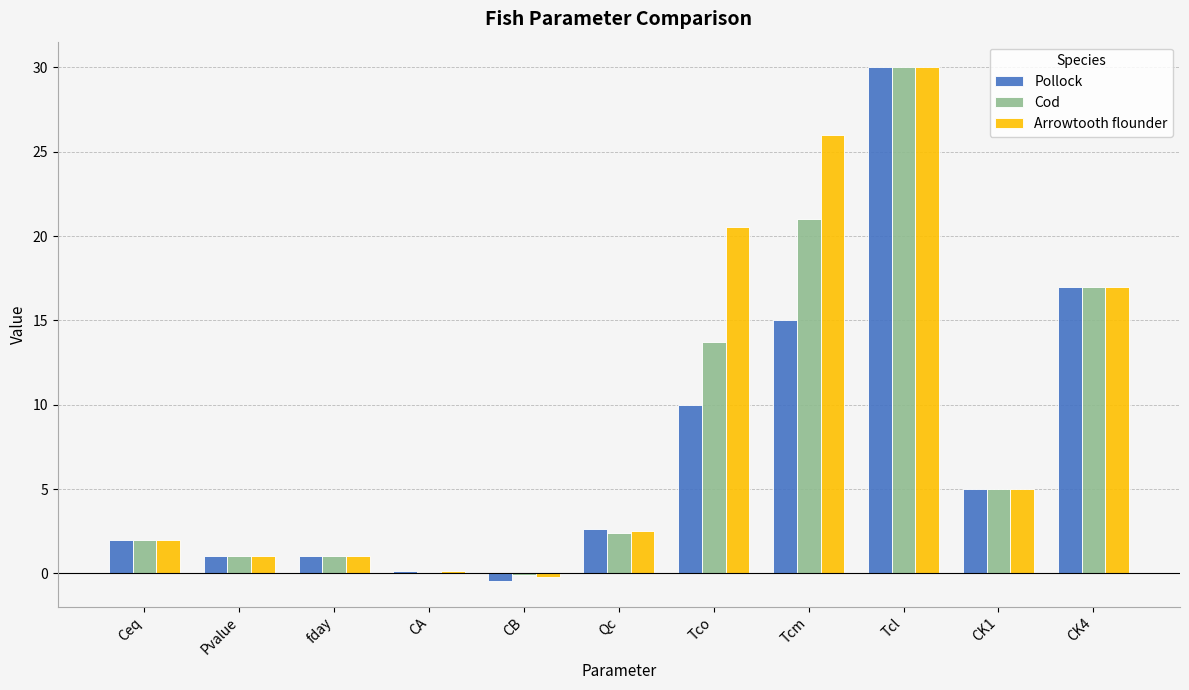

Is the value of Arrowtooth flounder at CB greater than the value of Pollock at Qc?

No